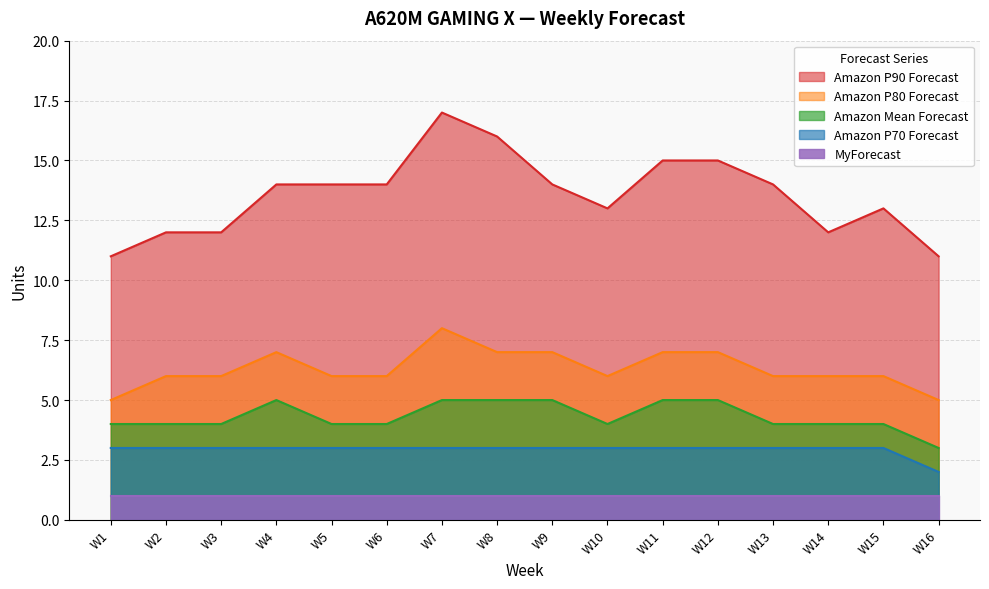

Where is the first local maximum for Amazon Mean Forecast?

W4